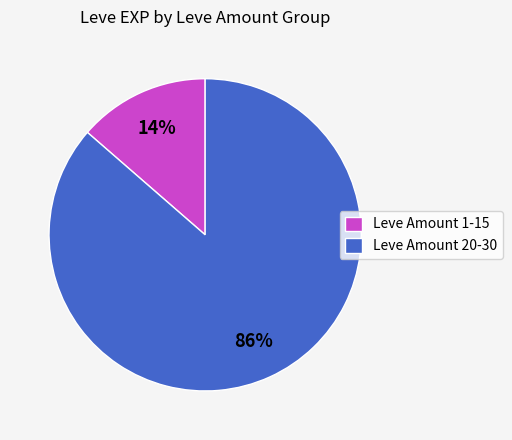

Between Leve Amount 20-30 and Leve Amount 1-15, which is larger?

Leve Amount 20-30